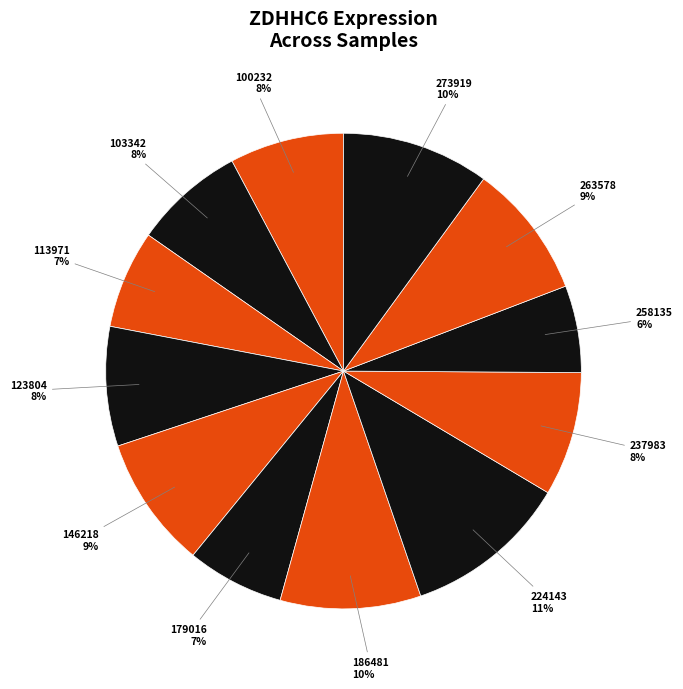

Is it true that 237983 is 8% of the pie?

True